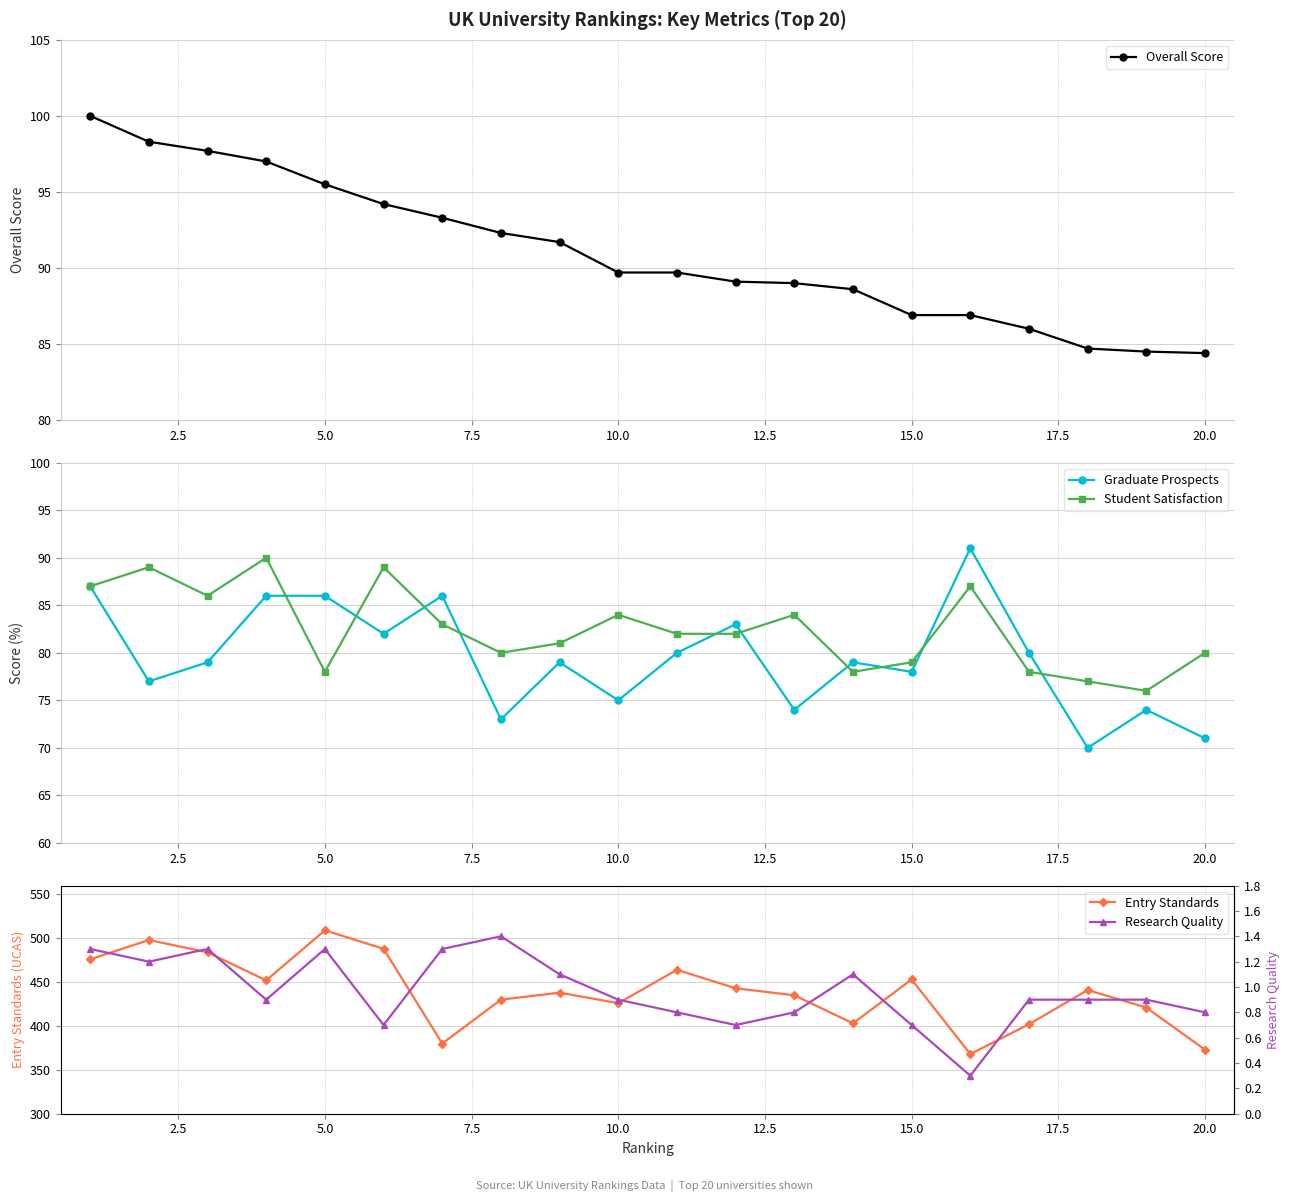

At which label does Entry Standards reach its peak?

5.0